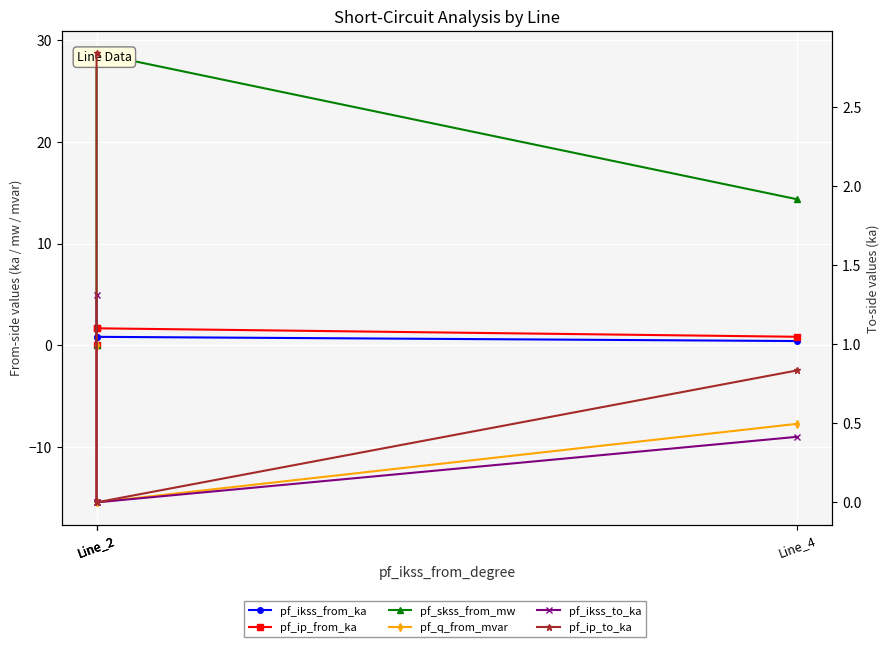

How many values in pf_skss_from_mw are above zero?

3